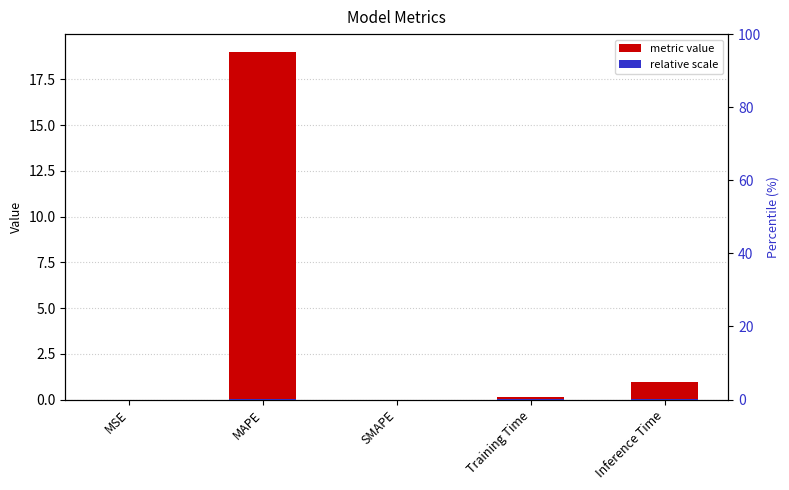

What is the difference between the maximum and minimum values?

19.0